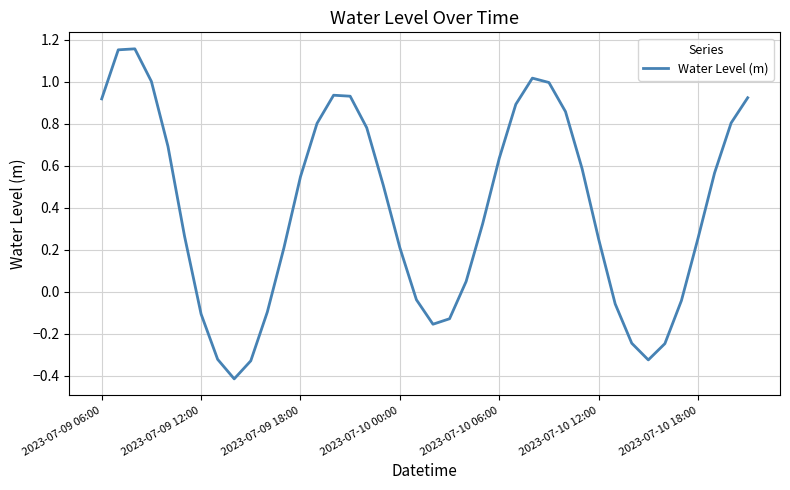

True or false: the data has more than 2 interior local peaks.

True